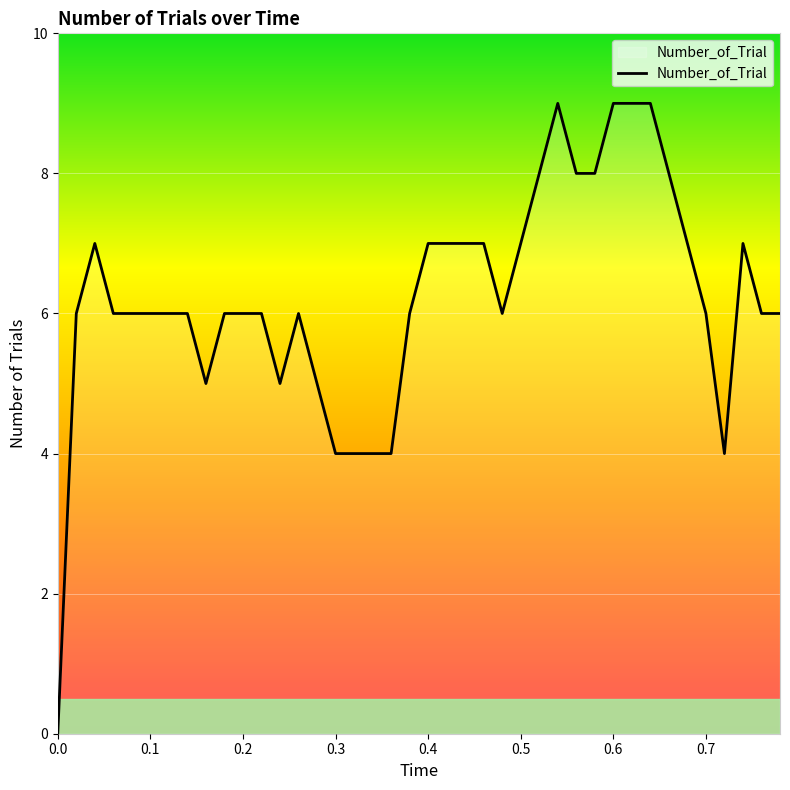

What is the maximum value shown in the chart?

9